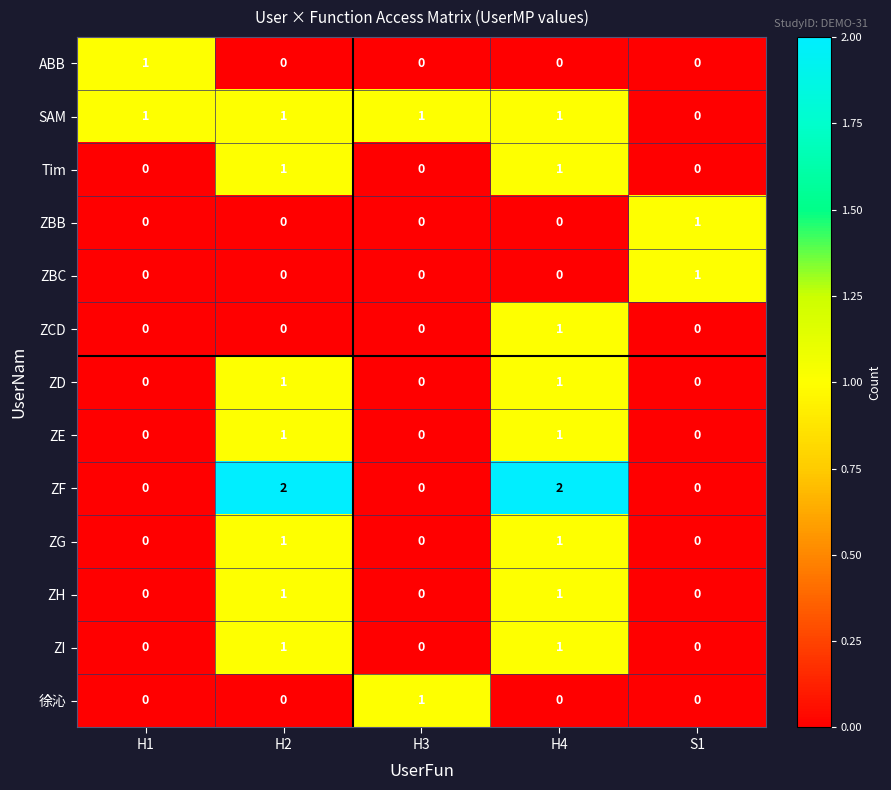

Is it true that ZI equals 0 at H4?

False